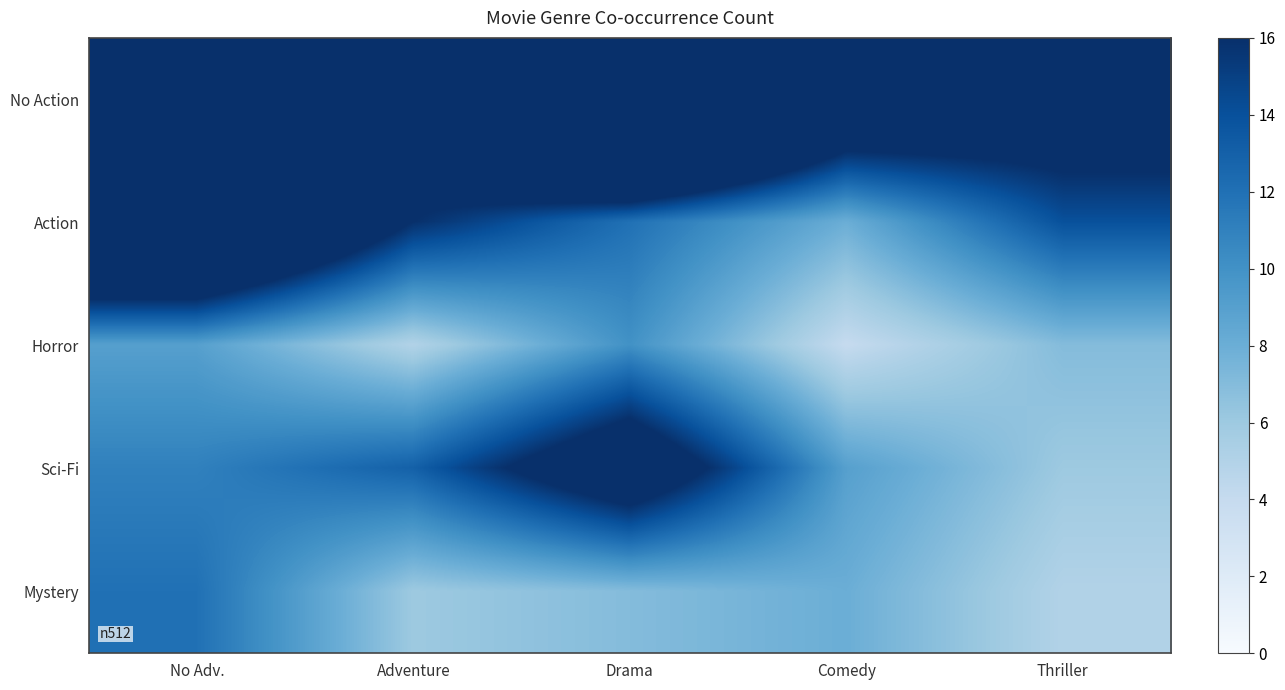

Between Thriller and No Adv., which is larger?

No Adv.